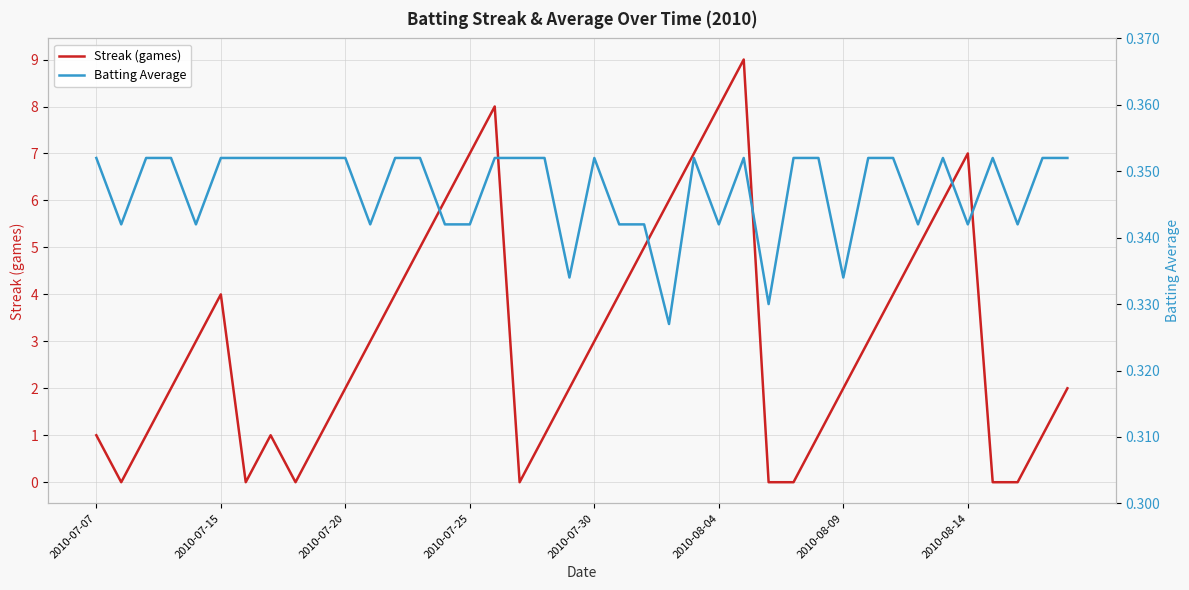

In Batting Average, how many points are higher than both neighbors (excluding endpoints)?

5